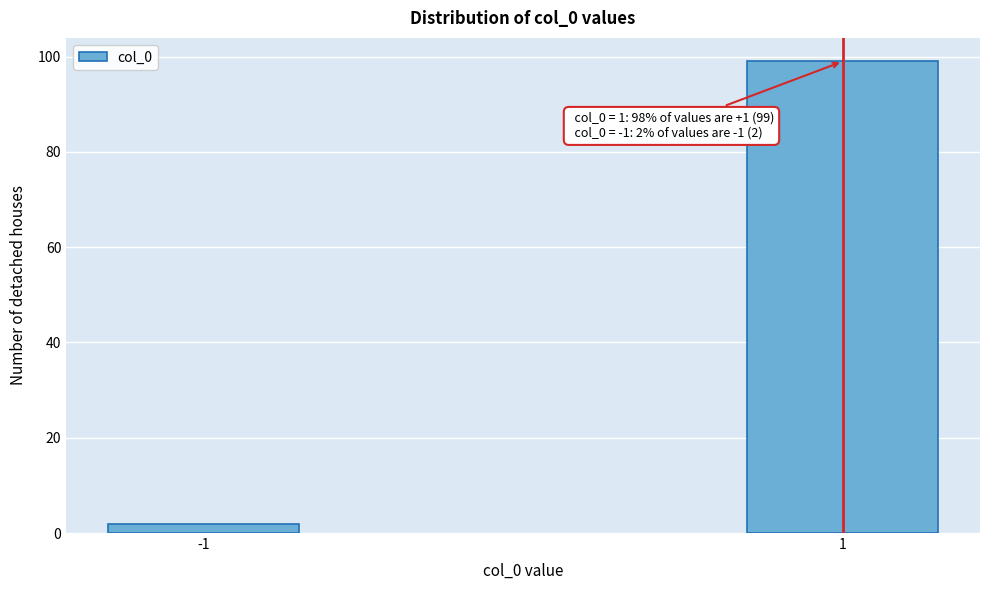

Reading left to right, extract all data points from this chart.

2	99